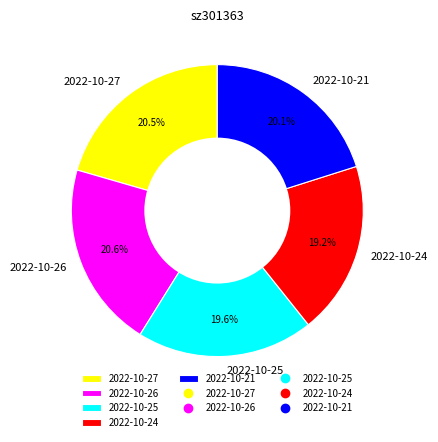

Between 2022-10-27 and 2022-10-24, which is larger?

2022-10-27